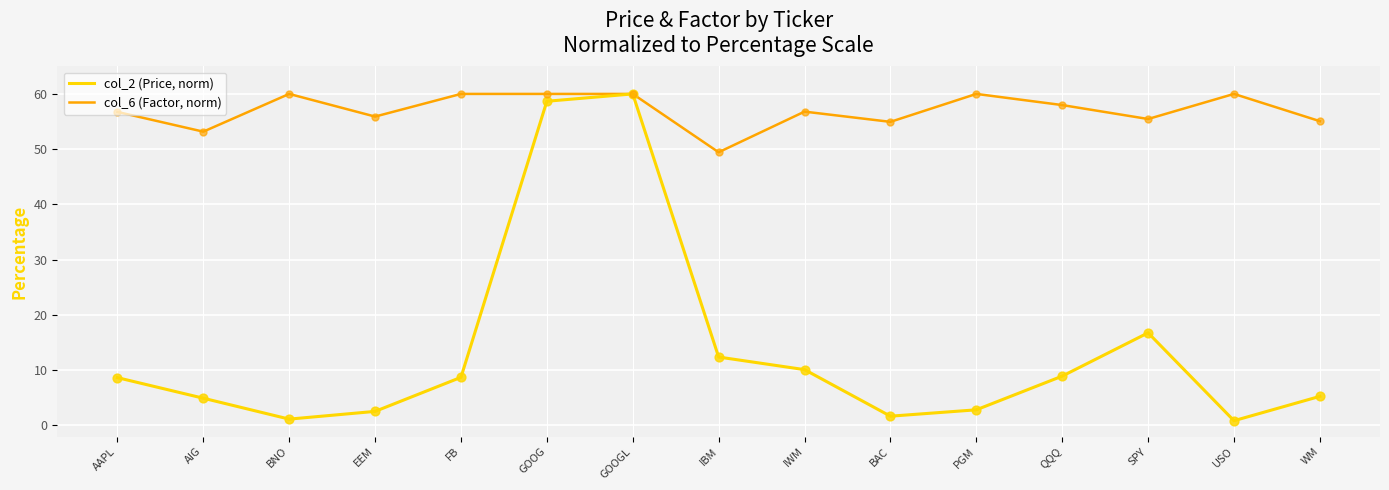

What is the spread (max minus min) of values at EEM?

53.4